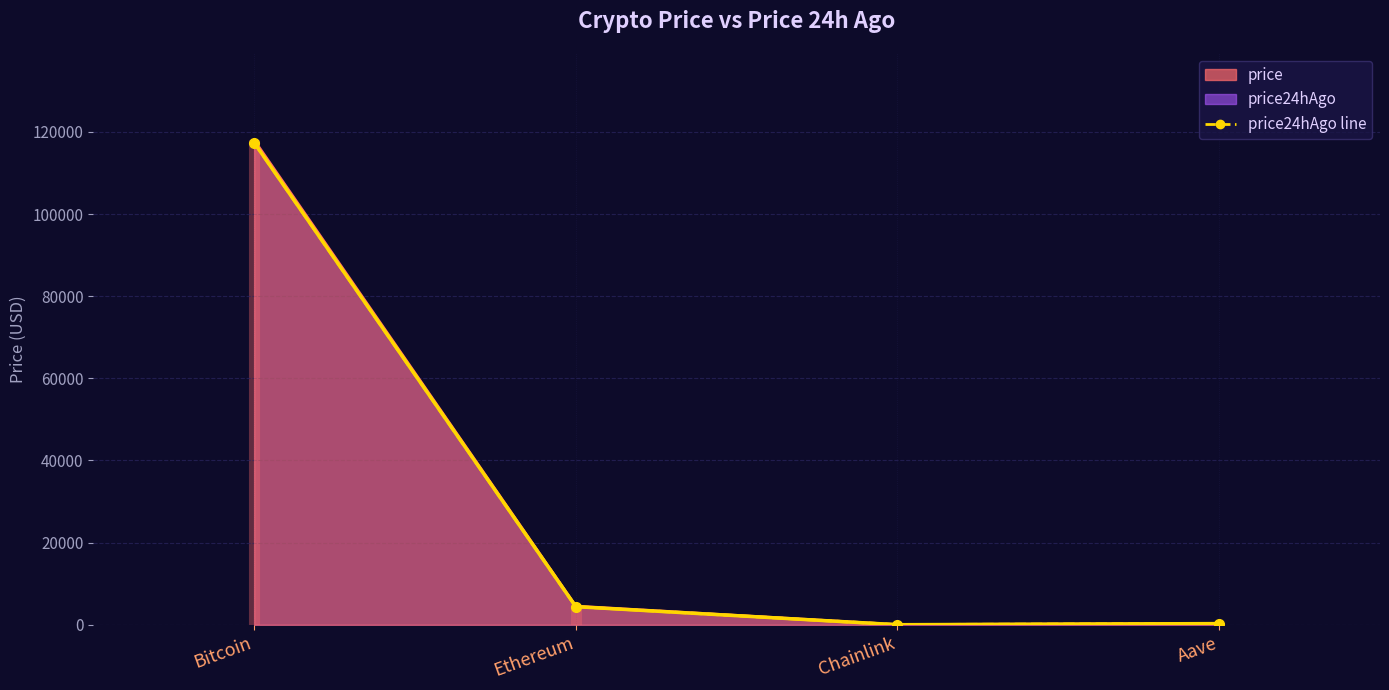

What is the difference between the highest and lowest values at Aave?

9.9